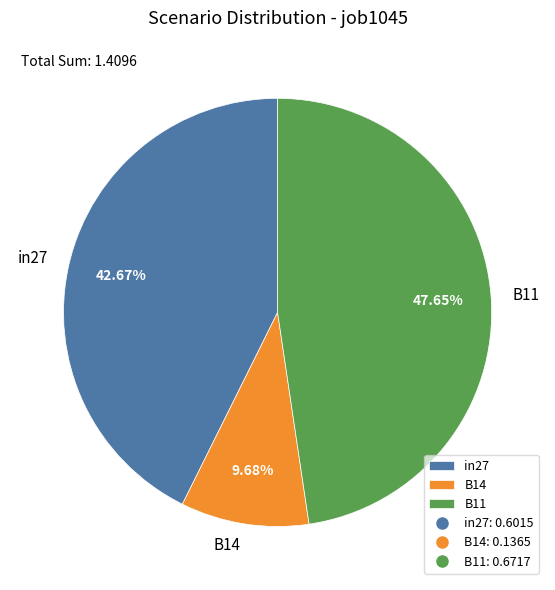

Is the sum of B11 and in27 greater than half?

Yes